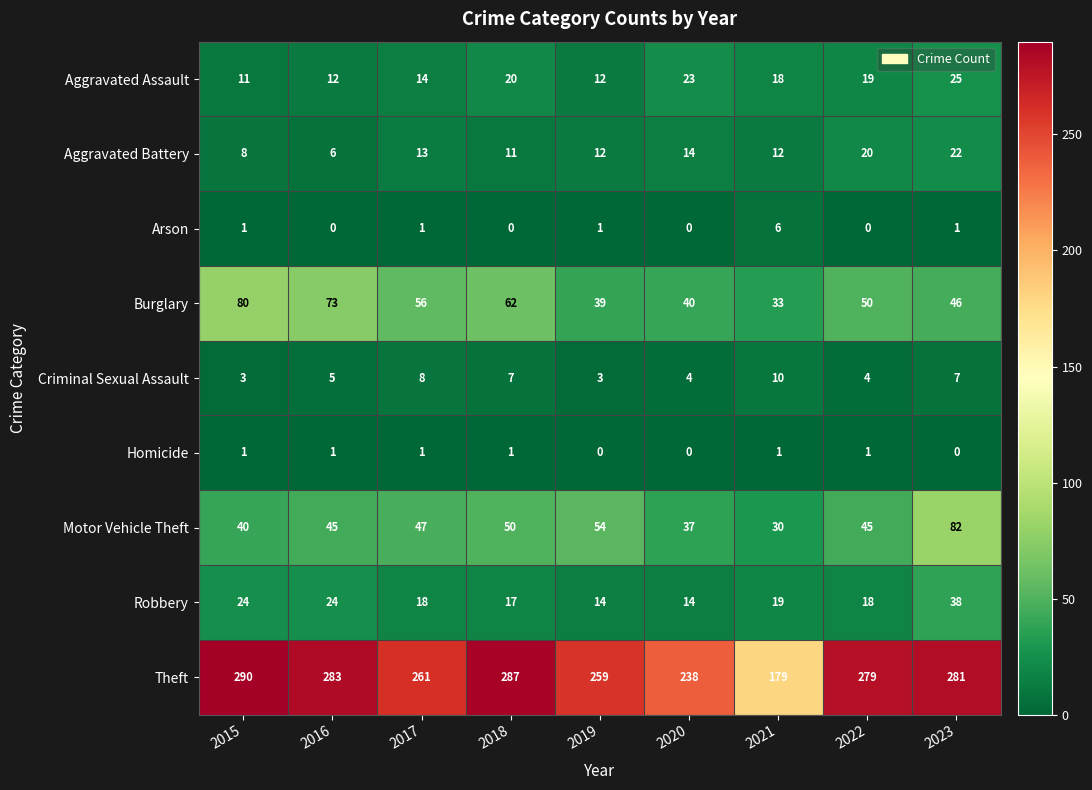

The Aggravated Assault series shows 12 at 2016. True or false?

True